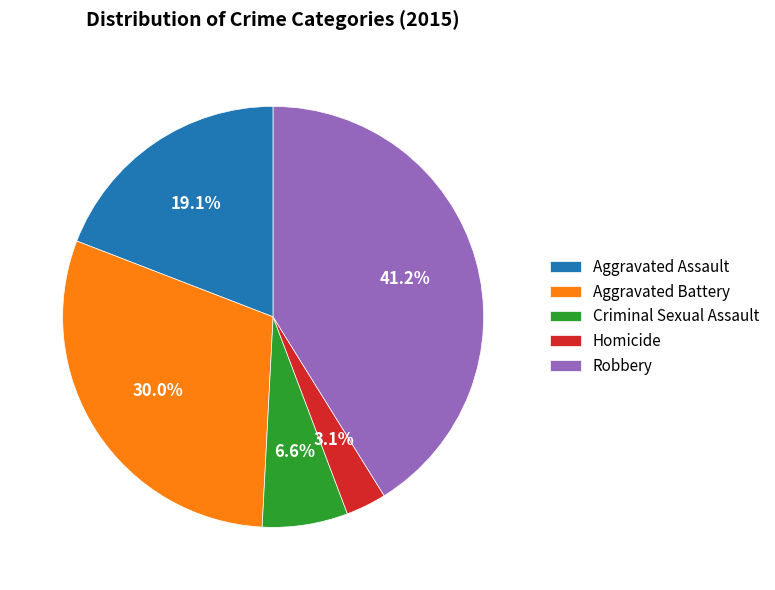

The Aggravated Battery slice represents 36% of the pie. True or false?

False